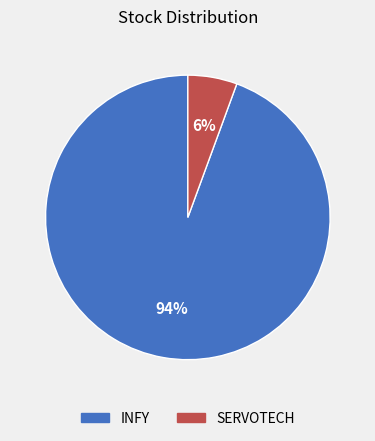

Is there any slice that represents more than half of the pie?

Yes